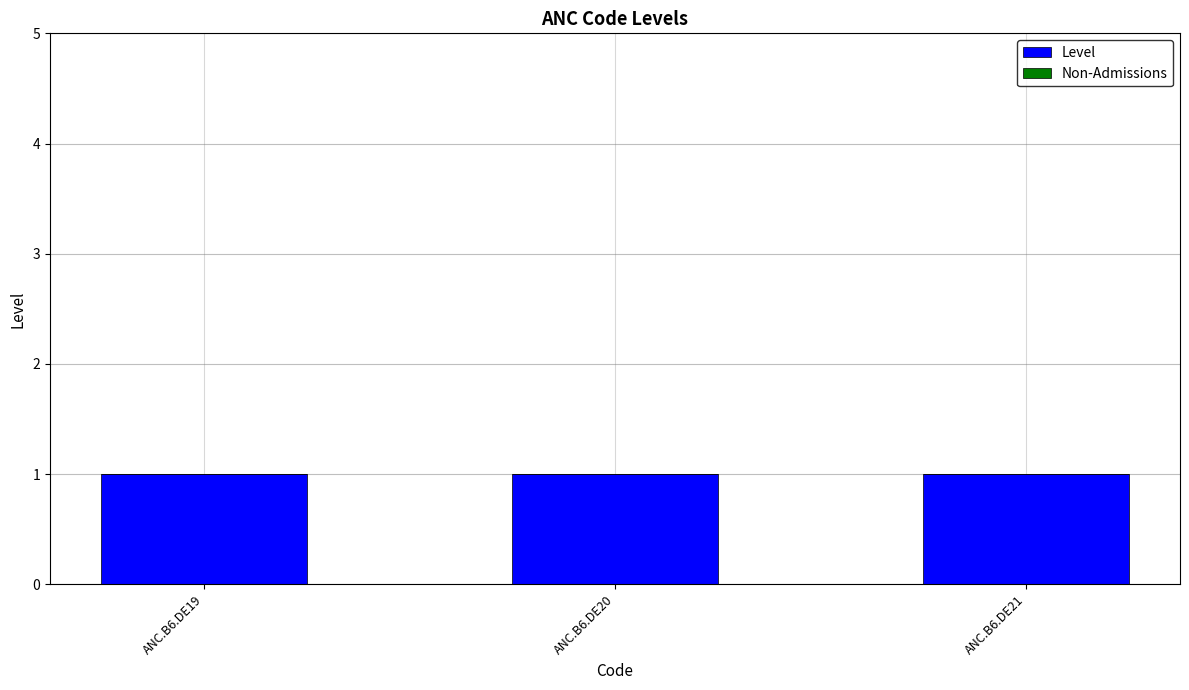

How many groups of bars are there?

3